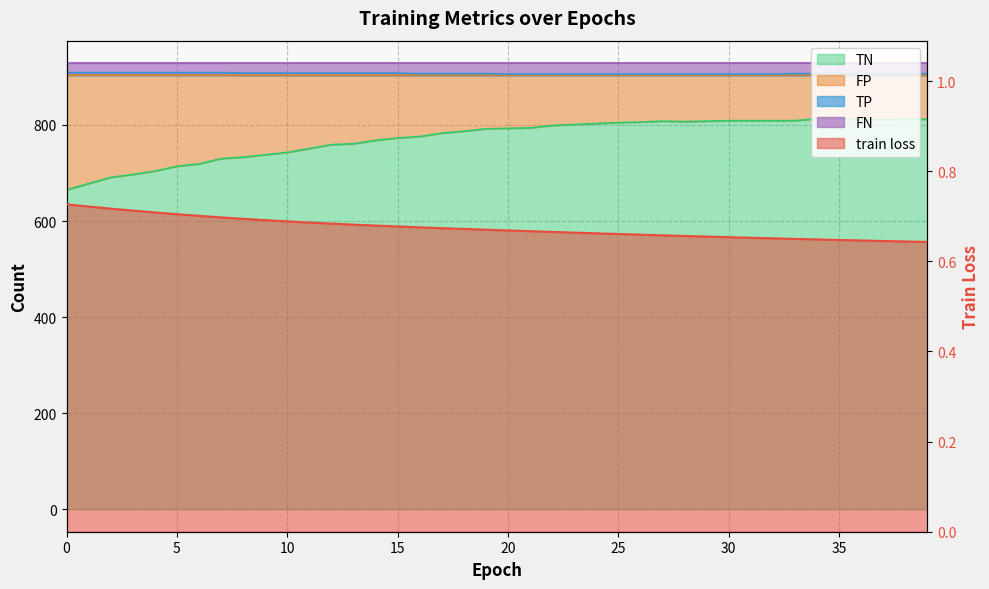

How many lines are shown in the chart?

3